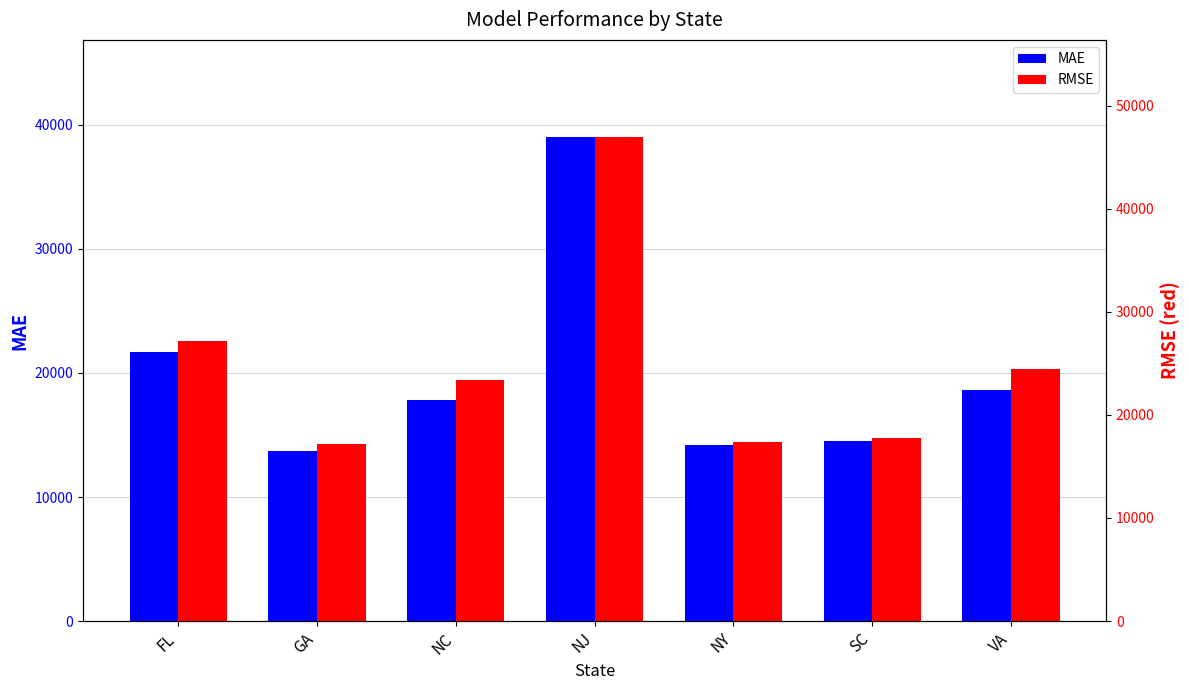

What is the label of the 6th bar from the left?

SC